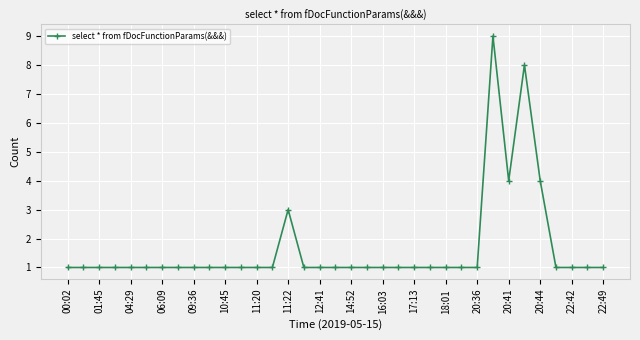

What is the difference between the second highest and minimum values?

7